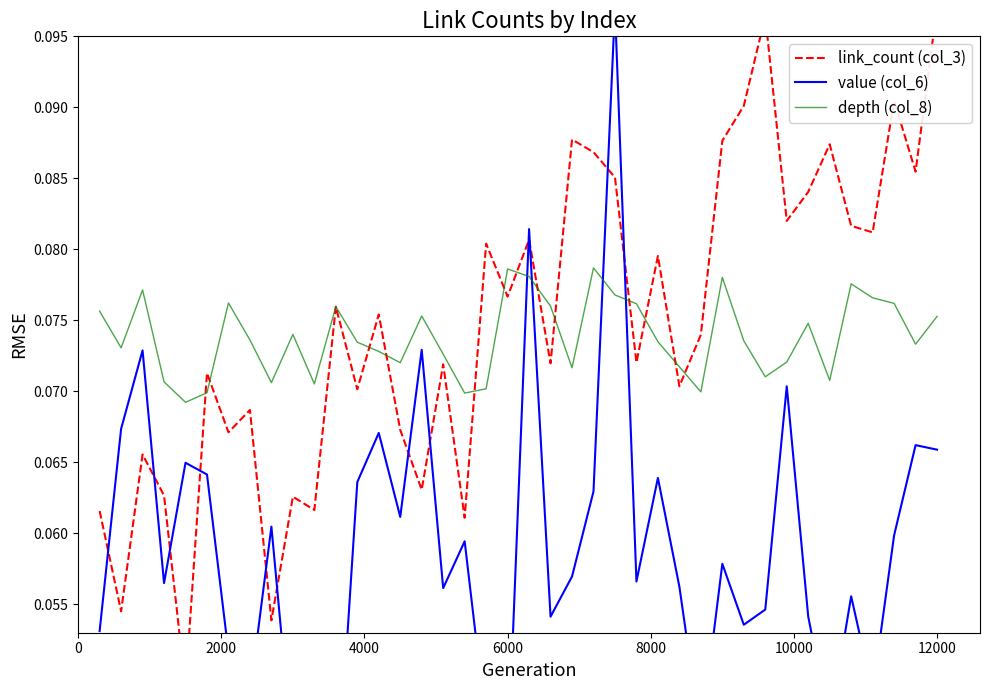

How many times do link_count (col_3) and value (col_6) cross each other?

12